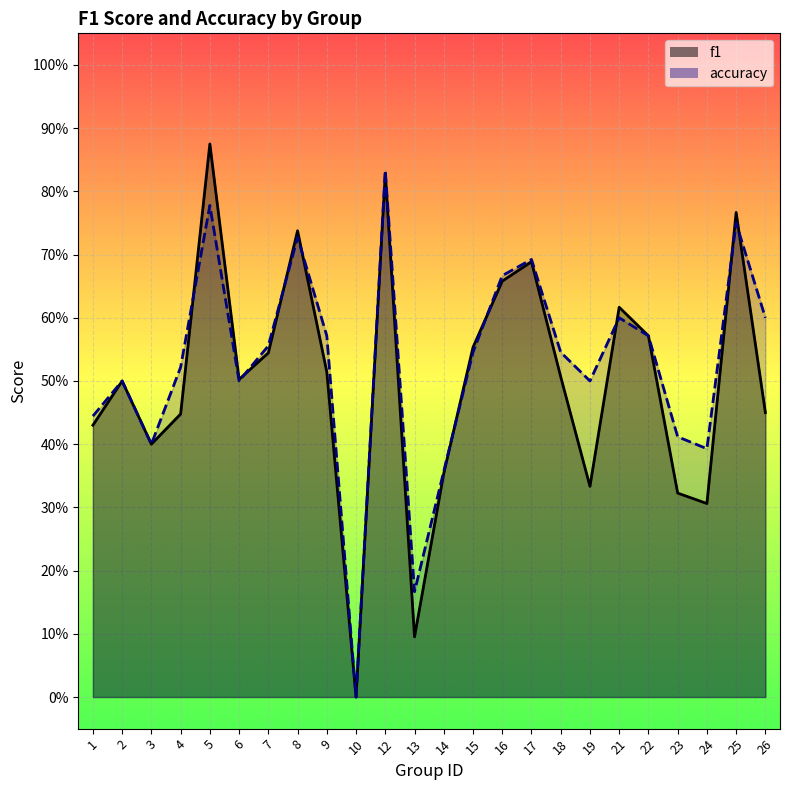

Where is the first local maximum for accuracy?

2